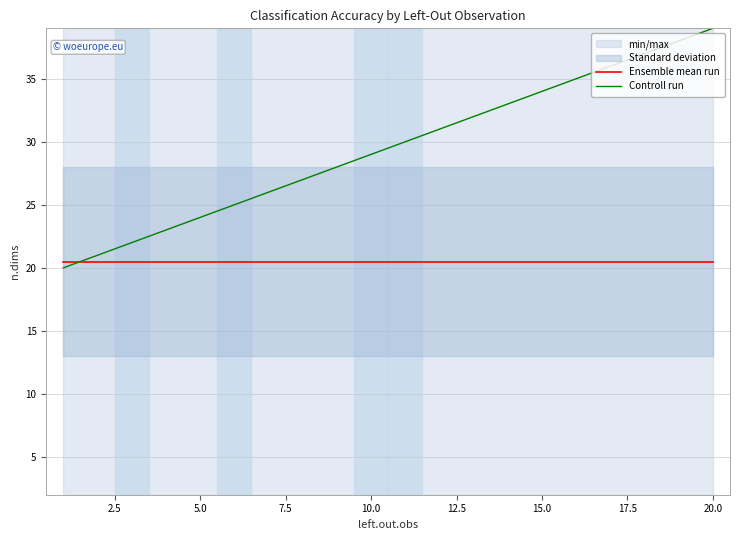

True or false: Controll run has a value of 34.0 at 15.0.

True